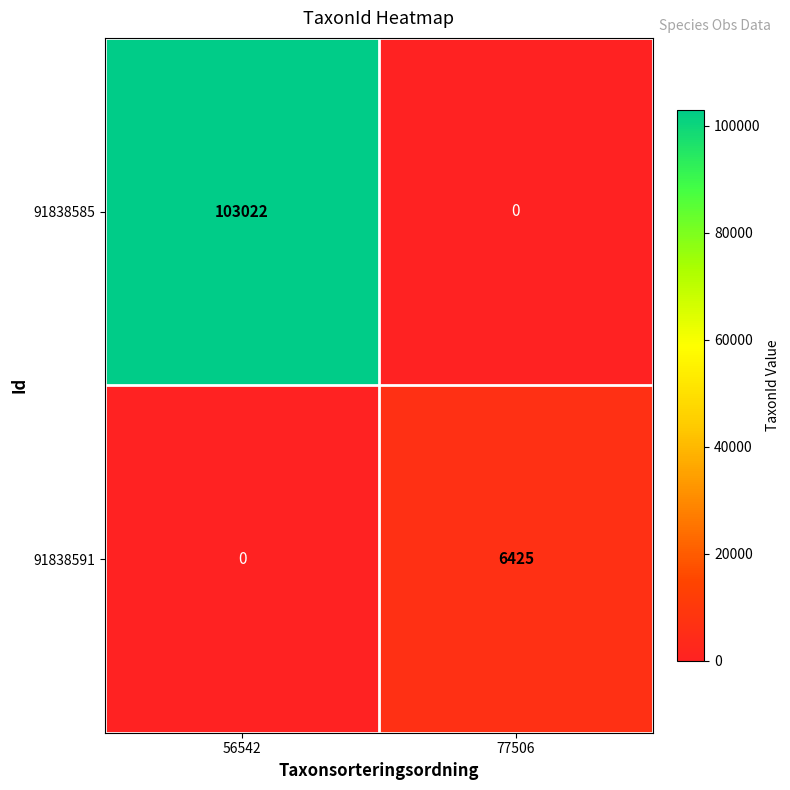

Rank the series at 77506 from highest to lowest value.

91838591, 91838585